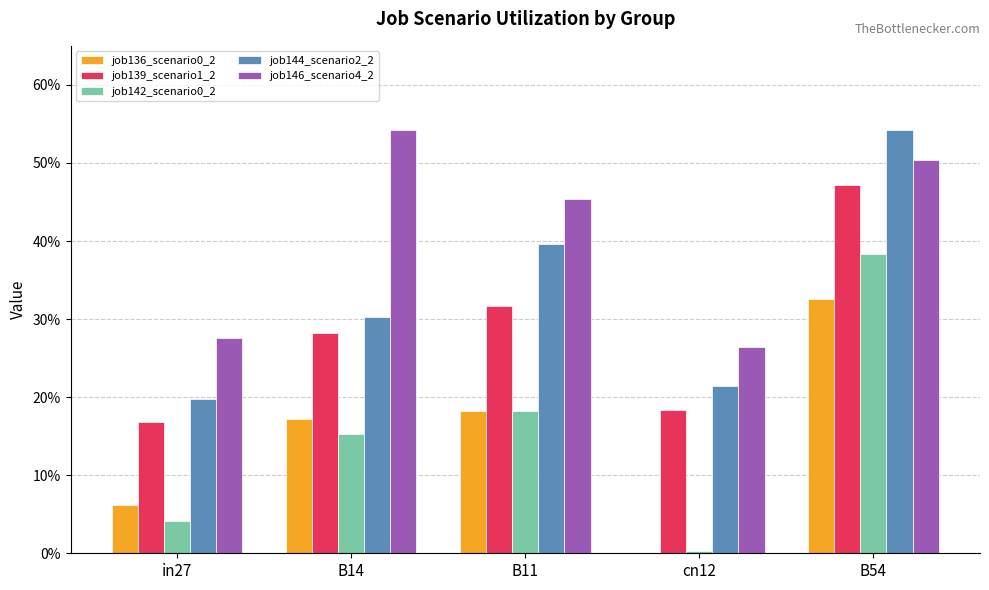

Are the bars grouped side by side (vs. stacked)?

Yes